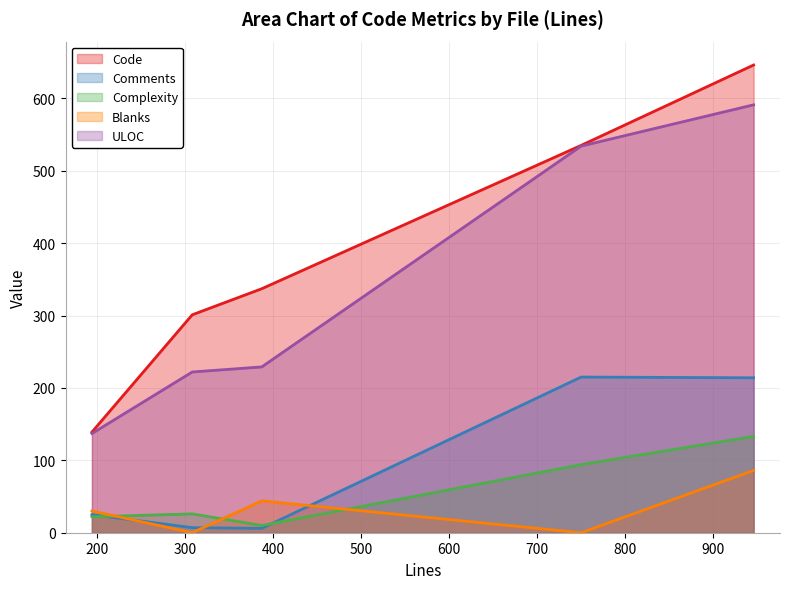

Which series has the largest range (max minus min)?

Code